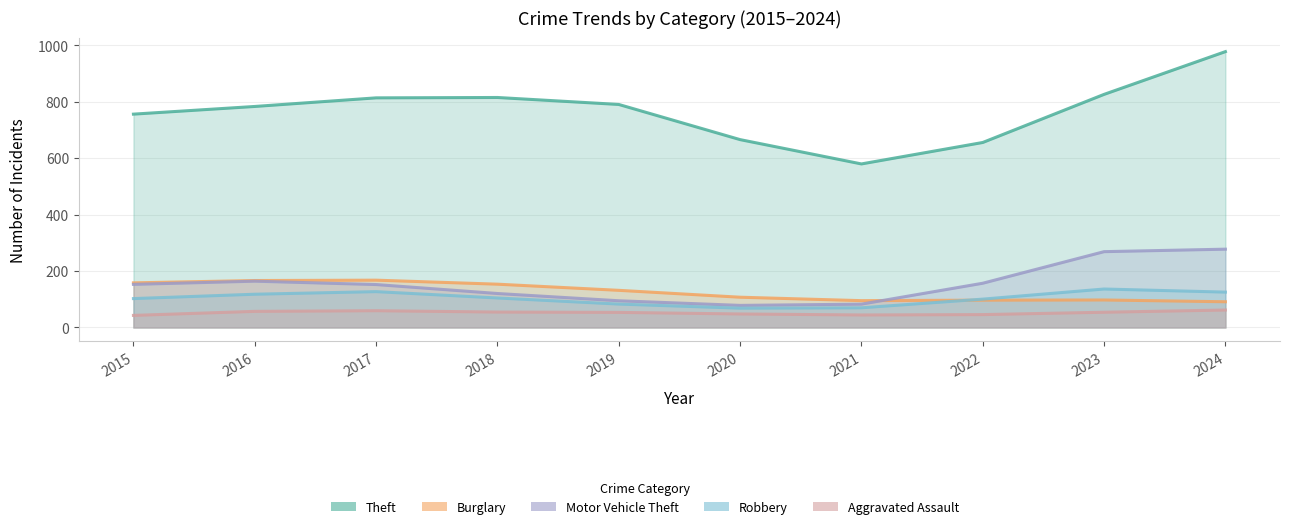

What is the maximum value for Burglary?

176